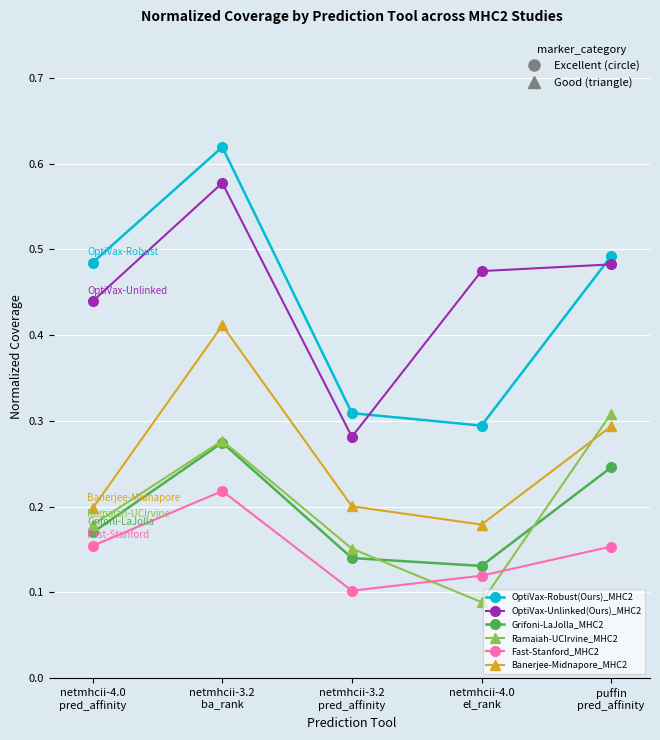

Is the value of Banerjee-Midnapore_MHC2 at netmhcii-3.2
ba_rank greater than the value of OptiVax-Unlinked(Ours)_MHC2 at puffin
pred_affinity?

No